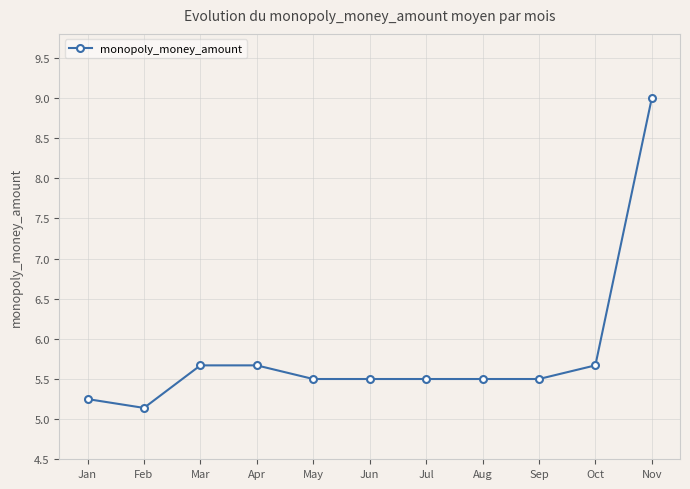

What is the ratio of the value at Oct to the value at Sep?

1.0